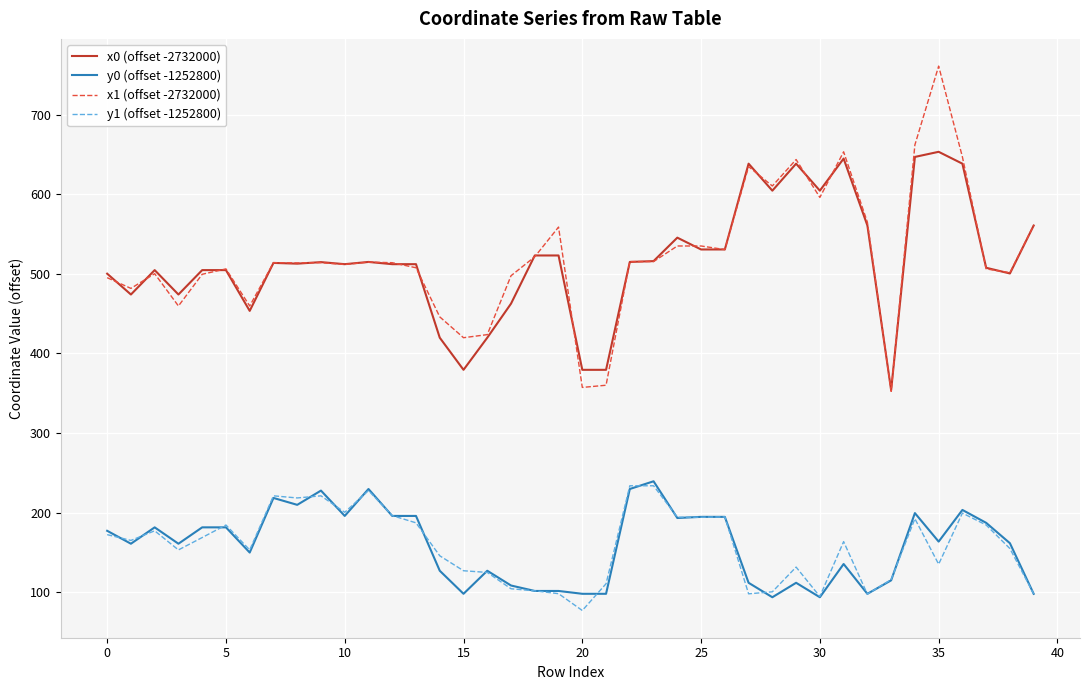

What is the maximum value for y1 (offset -1252800)?

233.6